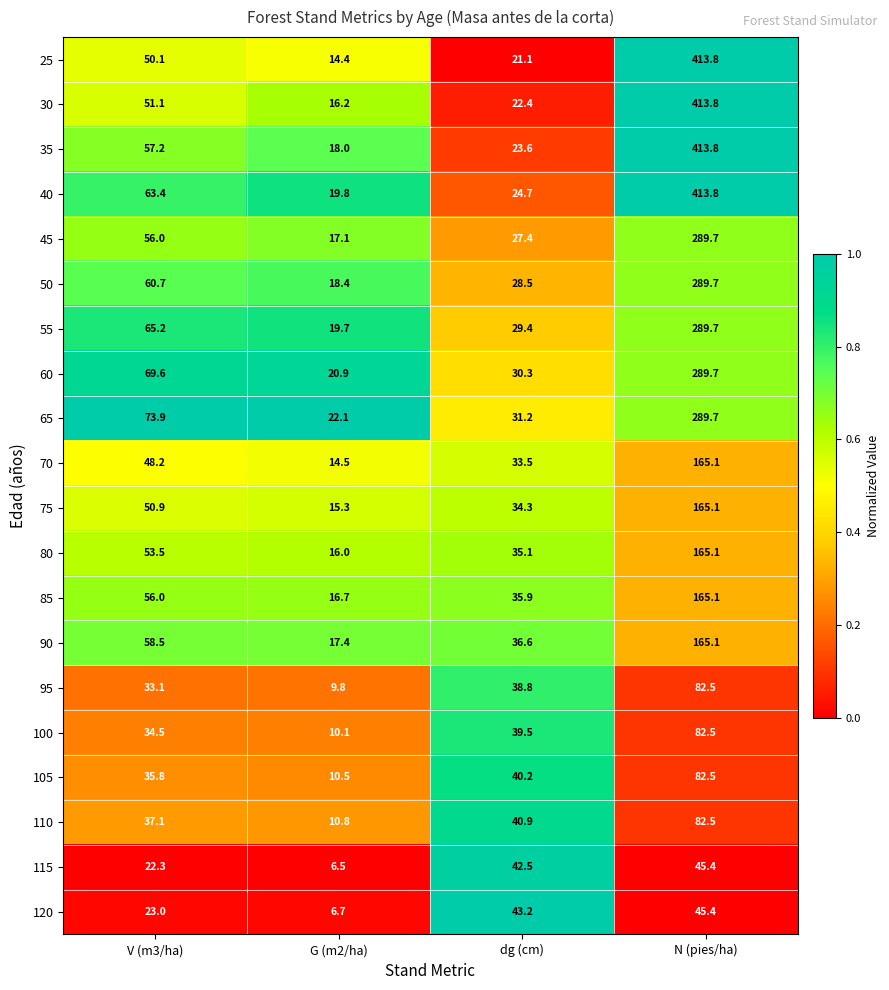

Which series changed the most between G (m2/ha) and N (pies/ha)?

25